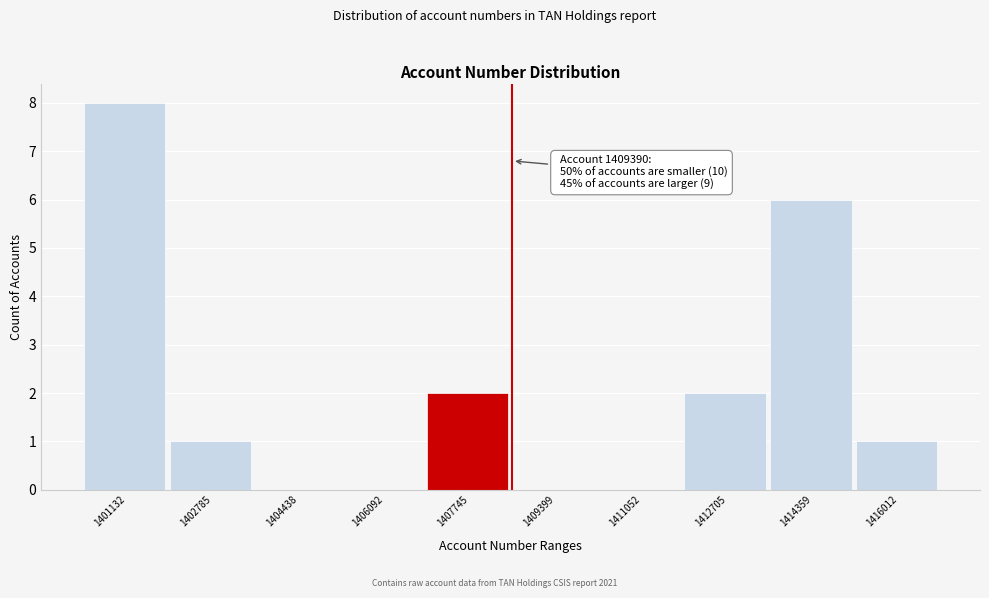

Which has a higher value, 1414359 or 1402785?

1414359